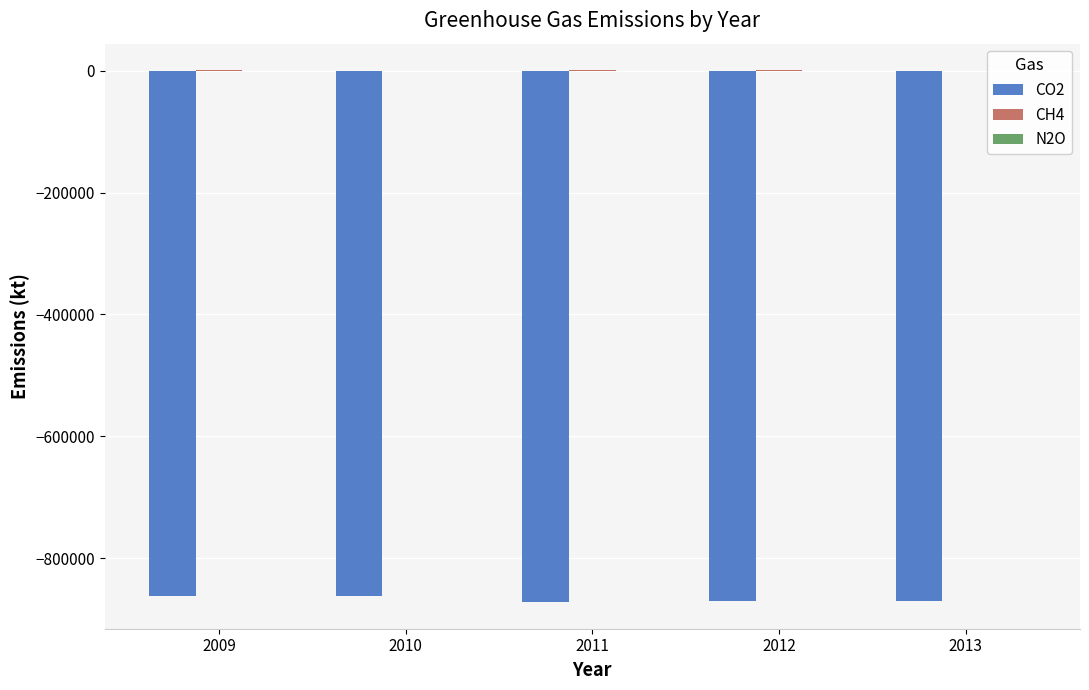

The value of CO2 at 2009 is -1541000. True or false?

False